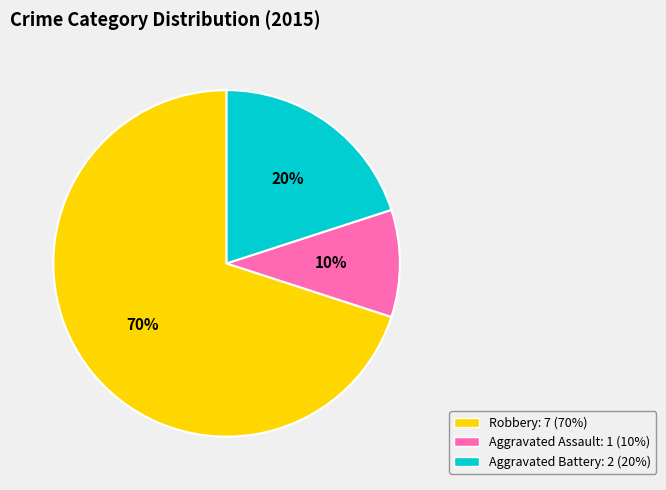

Which has a higher value, Aggravated Assault or Aggravated Battery?

Aggravated Battery